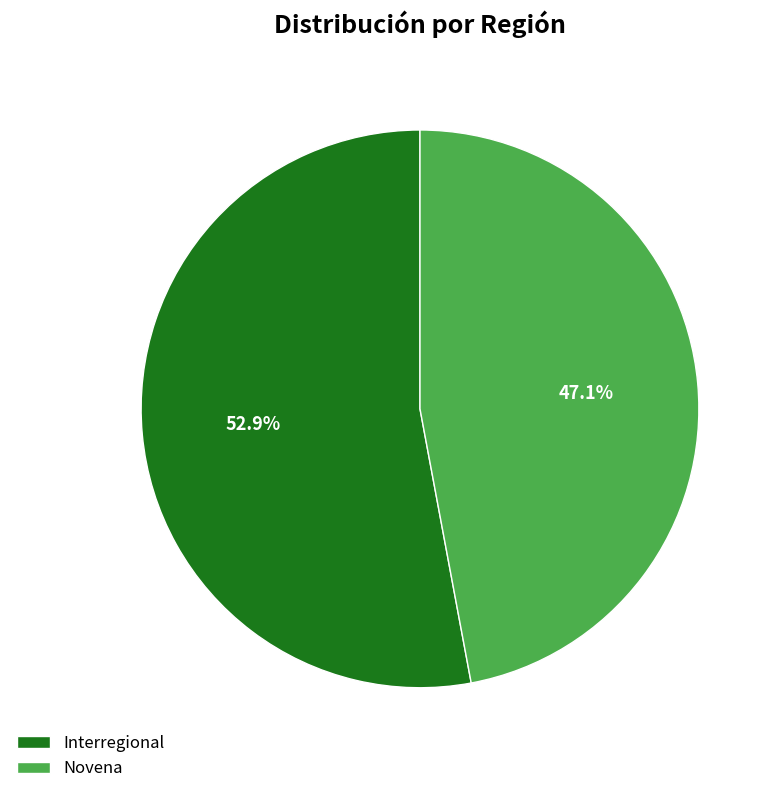

Which slice is the largest?

Interregional